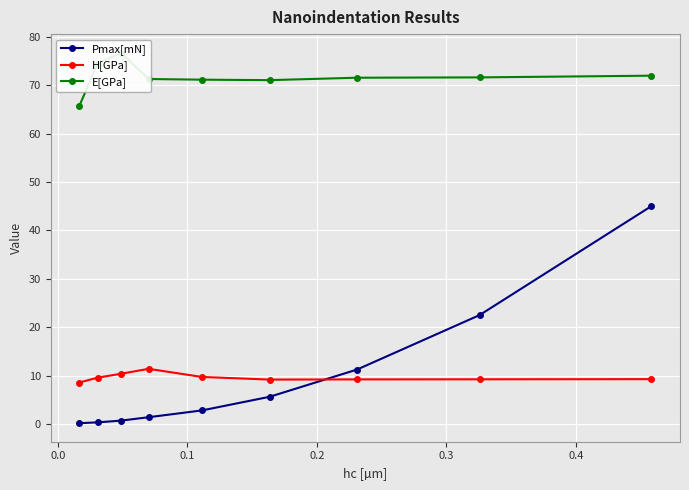

True or false: Pmax[mN] has more than 2 interior local peaks.

False